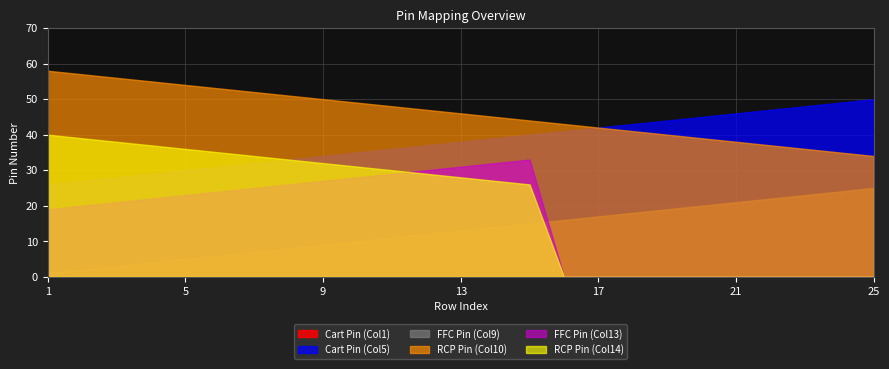

The value of RCP Pin (Col14) at 10 is 53. True or false?

False